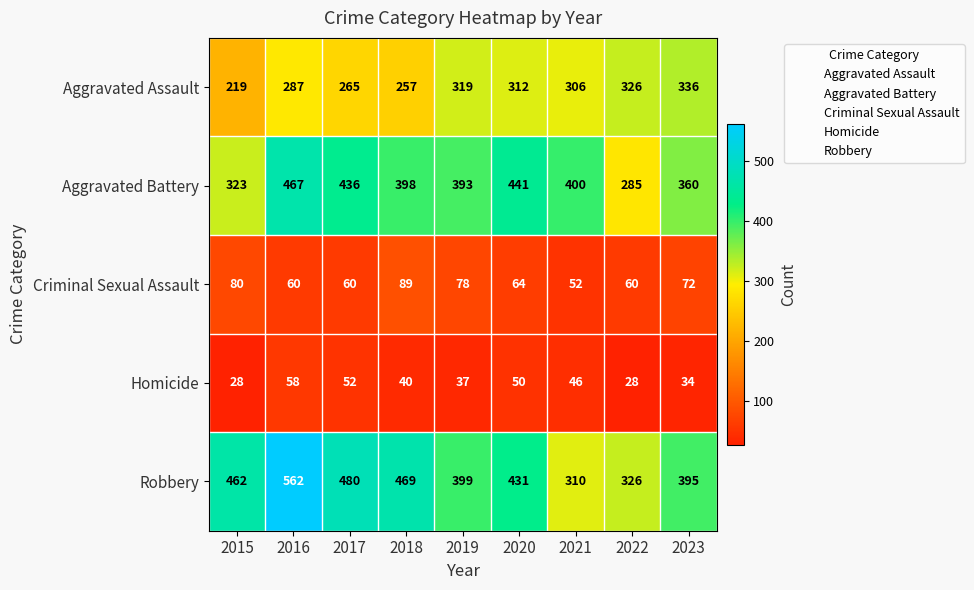

Rank the series at 2018 from lowest to highest value.

Homicide, Criminal Sexual Assault, Aggravated Assault, Aggravated Battery, Robbery